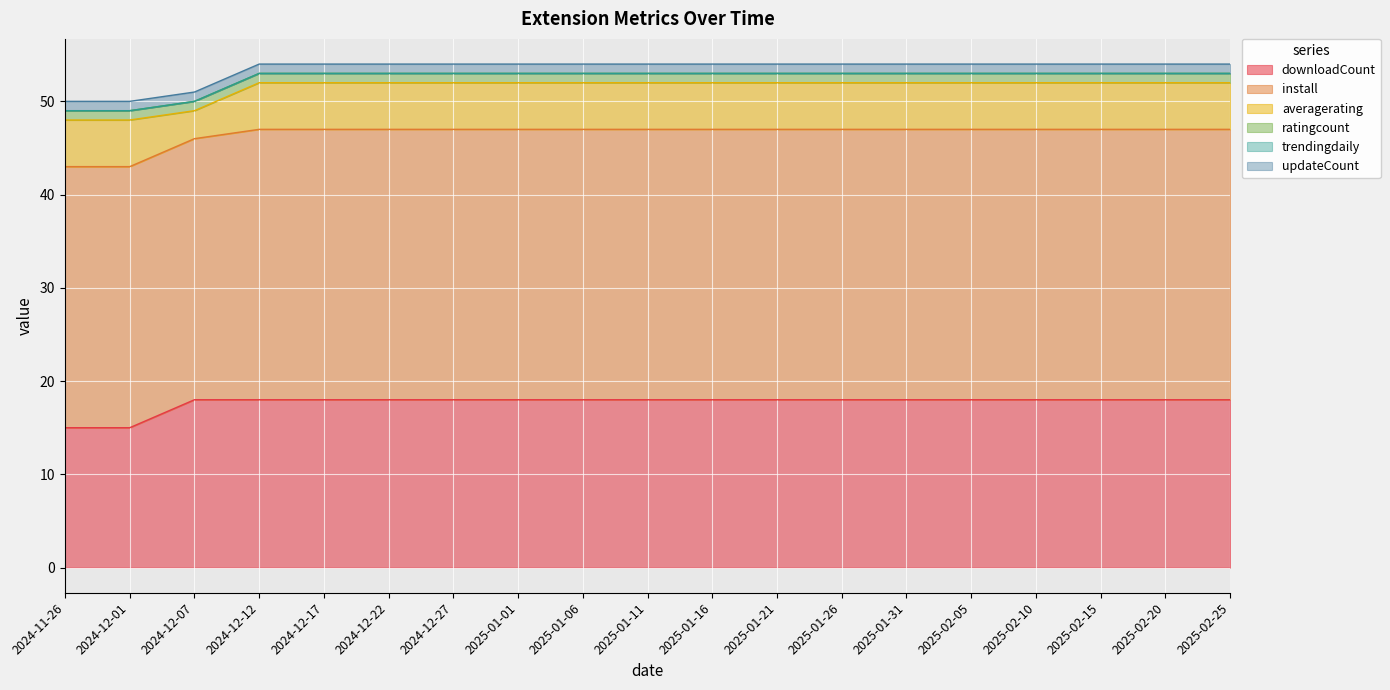

What is the value of the updateCount point at the 2nd from the left?

1